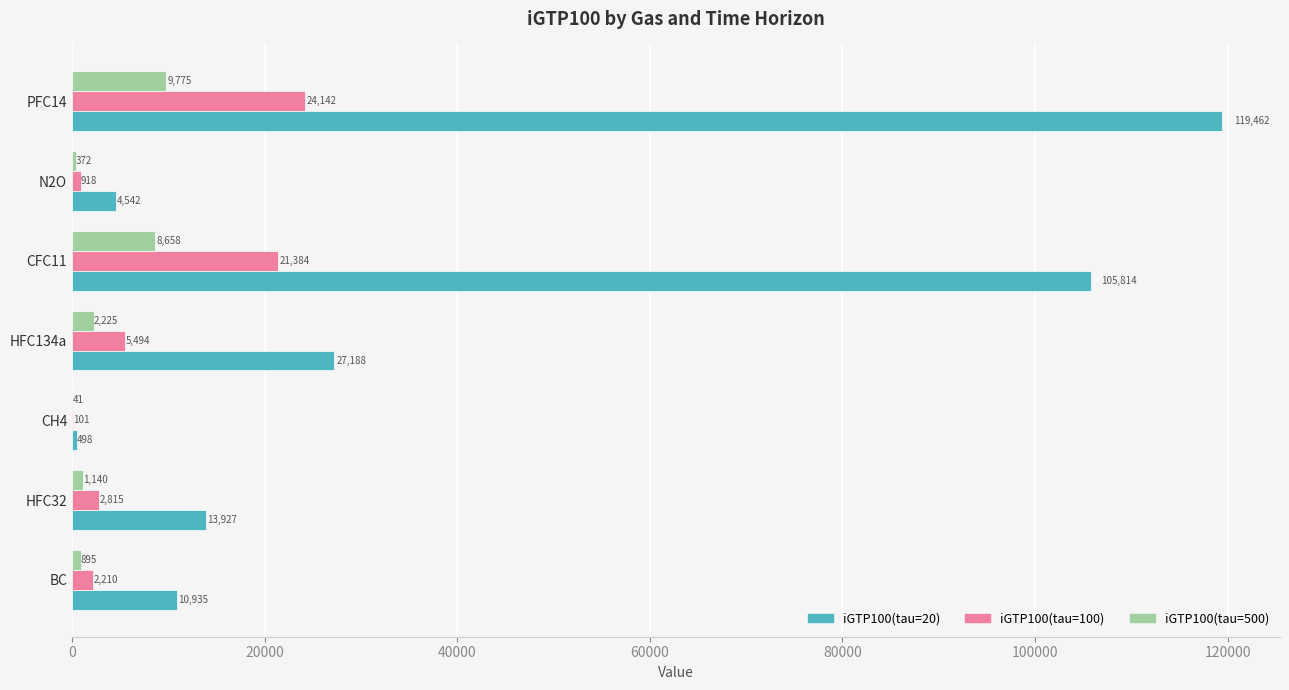

At which category does the chart reach its peak across all series?

PFC14